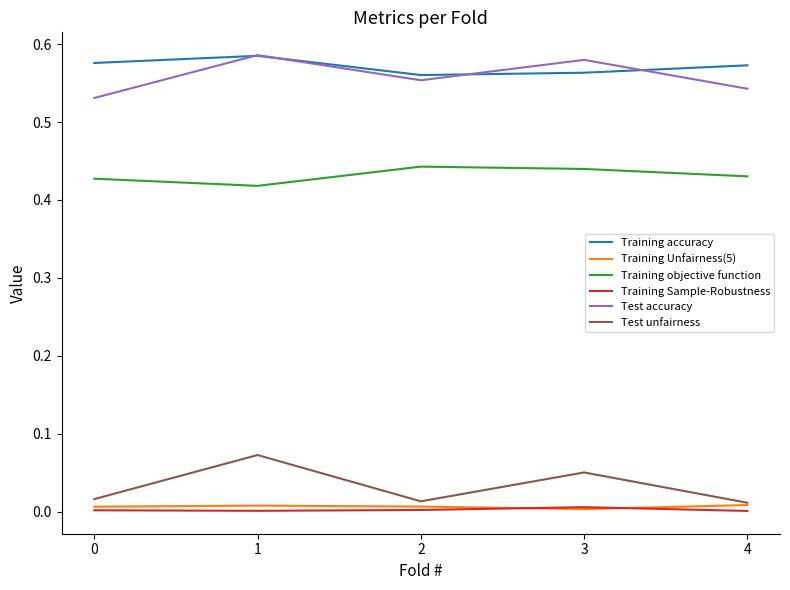

Count the number of data series in this chart.

6